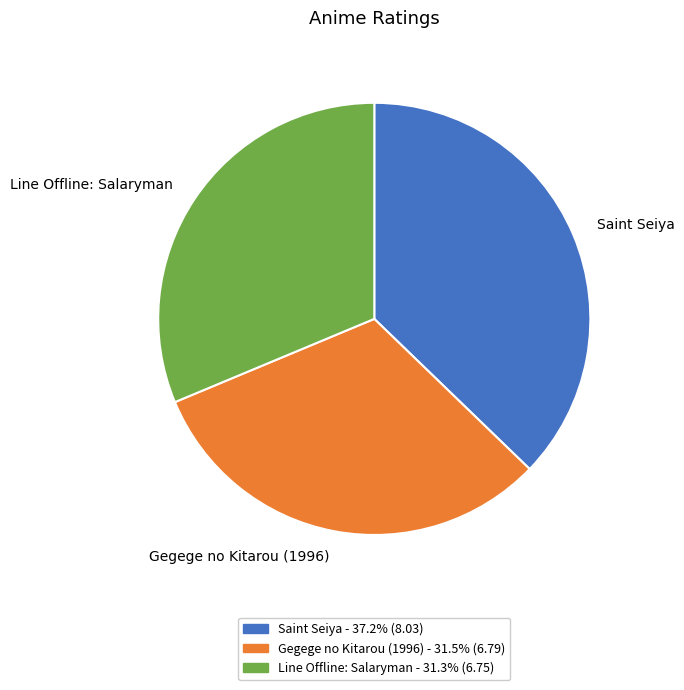

Between Saint Seiya and Line Offline: Salaryman, which is larger?

Saint Seiya